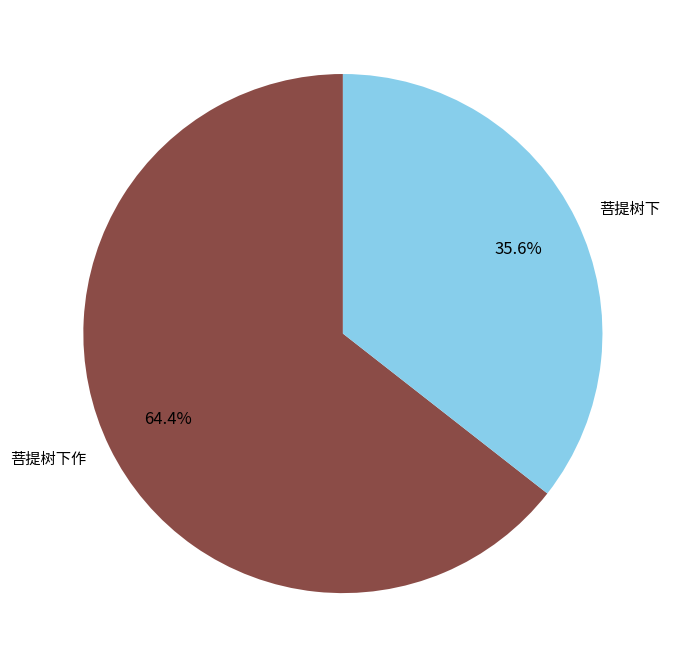

What is the smallest slice in the pie chart?

菩提树下